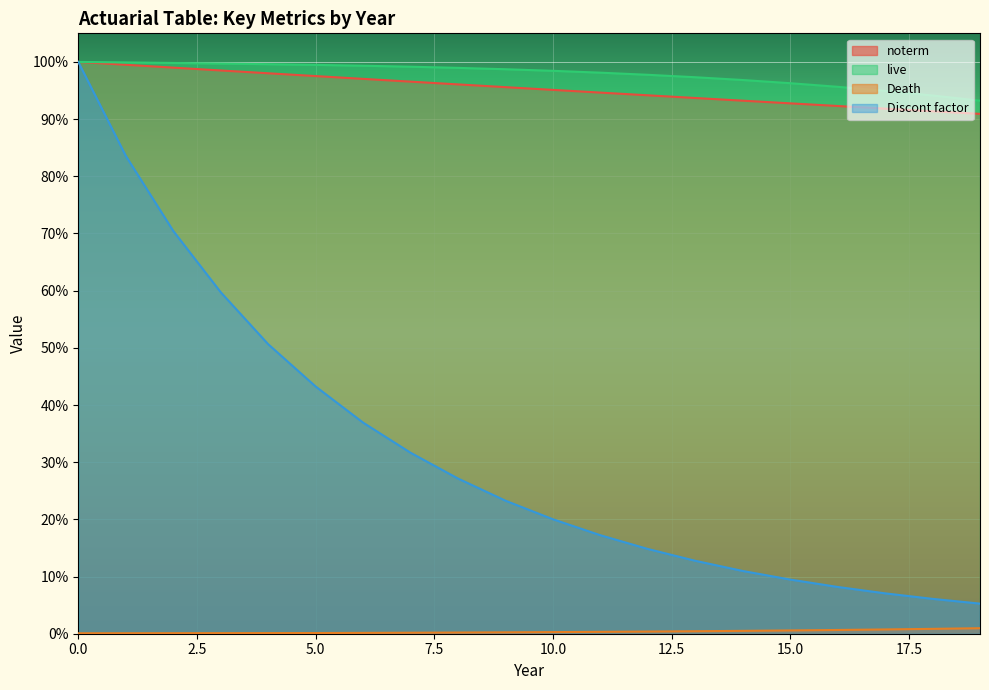

Reading left to right, what are all the values shown in this chart?

noterm: 0=1.0	1=1.0	2=1.0	3=1.0	4=1.0	5=1.0	6=1.0	7=1.0	8=1.0	9=1.0	10=1.0	11=0.9	12=0.9	13=0.9	14=0.9	15=0.9	16=0.9	17=0.9	18=0.9	19=0.9
live: 0=1.0	1=1.0	2=1.0	3=1.0	4=1.0	5=1.0	6=1.0	7=1.0	8=1.0	9=1.0	10=1.0	11=1.0	12=1.0	13=1.0	14=1.0	15=1.0	16=1.0	17=0.9	18=0.9	19=0.9
Death: 0=0.0	1=0.0	2=0.0	3=0.0	4=0.0	5=0.0	6=0.0	7=0.0	8=0.0	9=0.0	10=0.0	11=0.0	12=0.0	13=0.0	14=0.0	15=0.0	16=0.0	17=0.0	18=0.0	19=0.0
Discont factor: 0=1.0	1=0.8	2=0.7	3=0.6	4=0.5	5=0.4	6=0.4	7=0.3	8=0.3	9=0.2	10=0.2	11=0.2	12=0.1	13=0.1	14=0.1	15=0.1	16=0.1	17=0.1	18=0.1	19=0.1